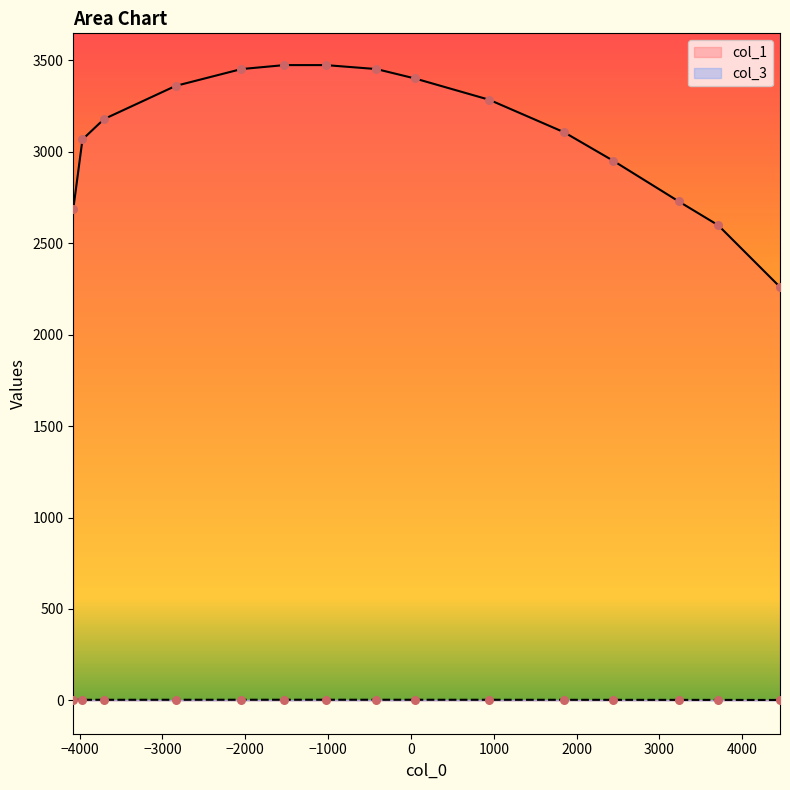

At how many categories does at least one series exceed 2204?

15